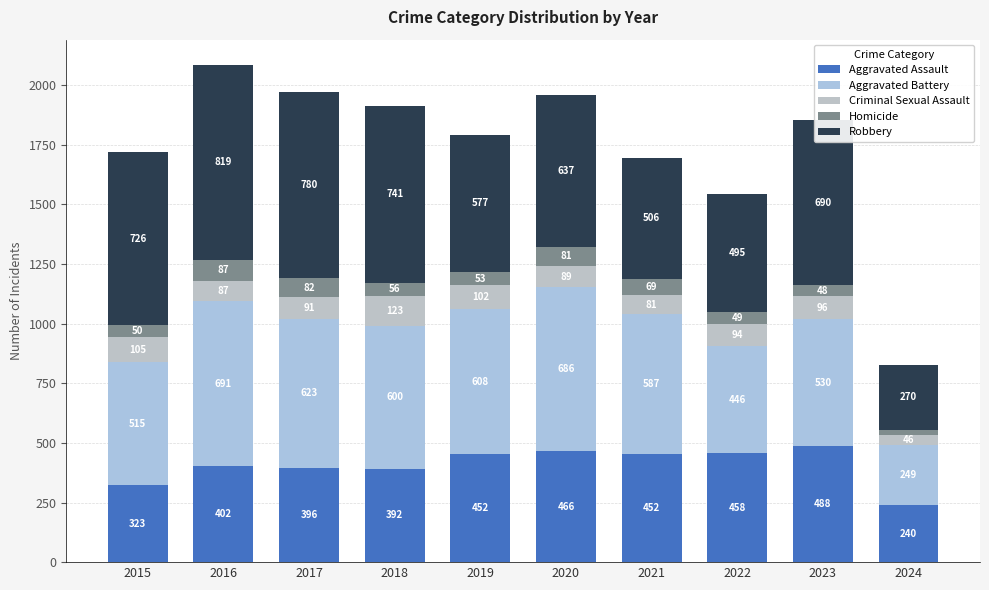

What are all the series names shown in the legend?

Aggravated Assault, Aggravated Battery, Criminal Sexual Assault, Homicide, Robbery